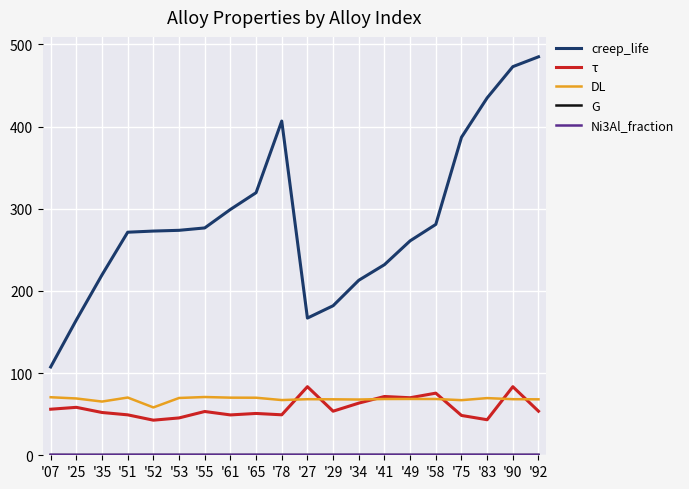

What is the maximum value for τ?

83.5